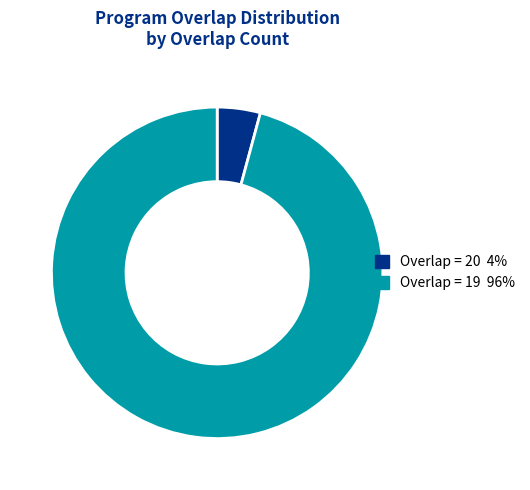

Is there a majority slice in this chart?

Yes